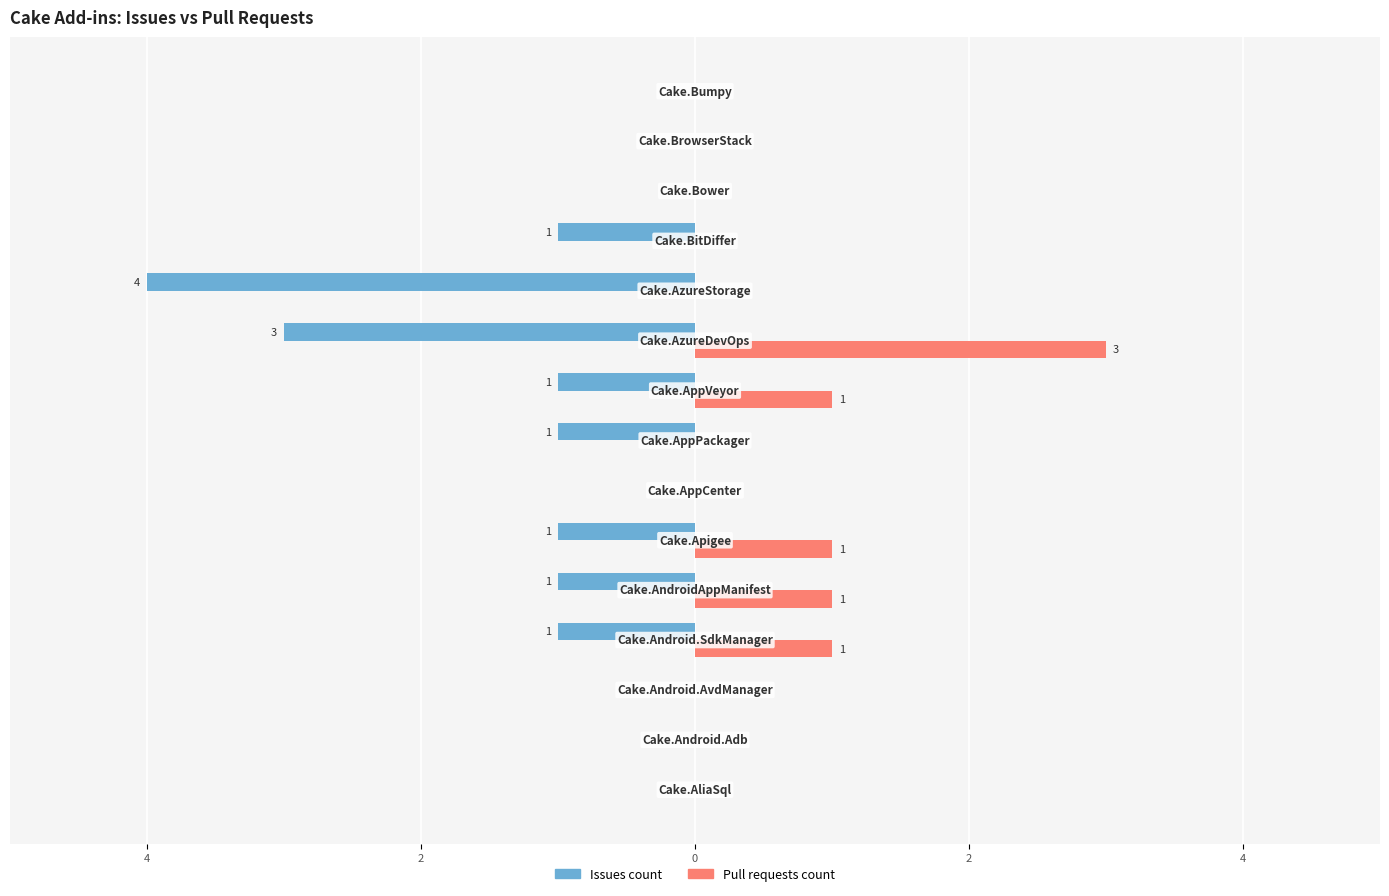

Reading left to right, transcribe all the data shown in this chart.

Issues count: 0	0	0	-1	-1	-1	0	-1	-1	-3	-4	-1	0	0	0
Pull requests count: 0	0	0	1	1	1	0	0	1	3	0	0	0	0	0